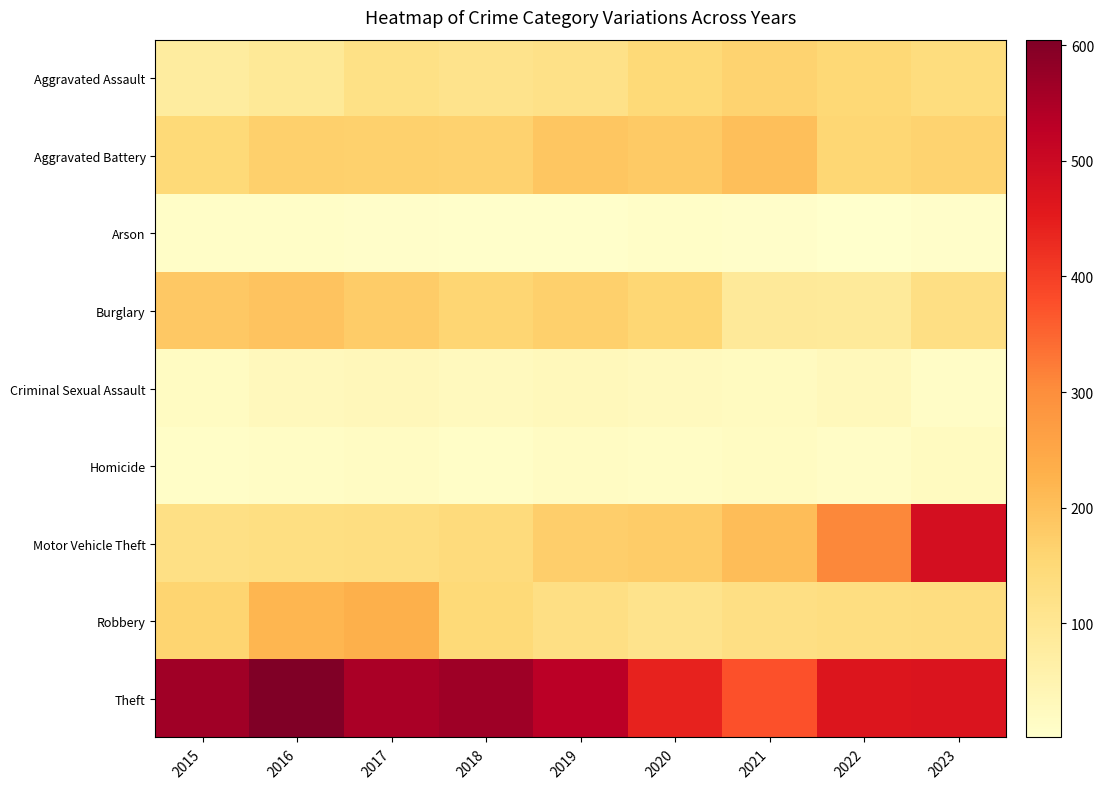

What is the total value across all series at 2021?

1209